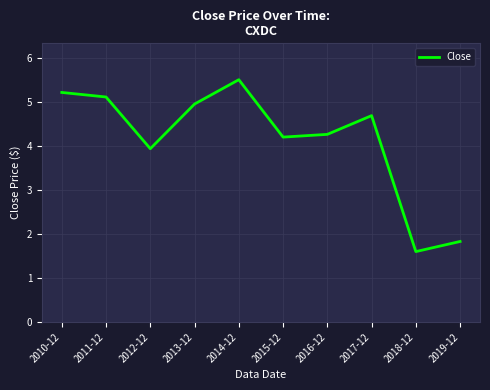

Reading left to right, transcribe all the data shown in this chart.

2010-12=5.2	2011-12=5.1	2012-12=3.9	2013-12=5.0	2014-12=5.5	2015-12=4.2	2016-12=4.3	2017-12=4.7	2018-12=1.6	2019-12=1.8